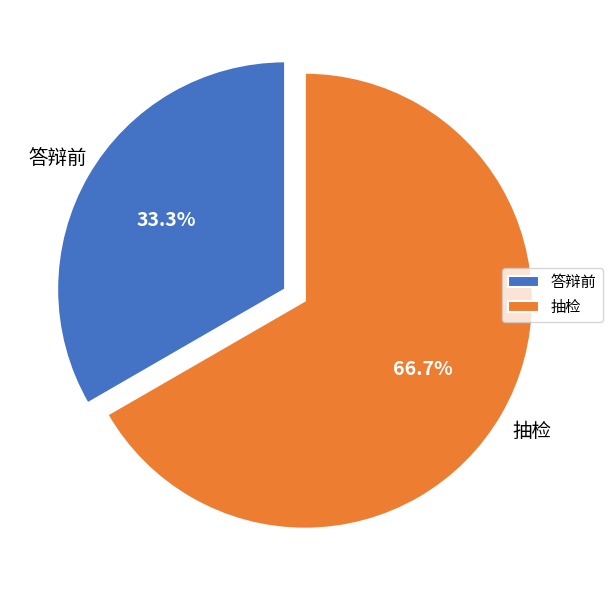

Which category has the smallest portion of the pie?

答辩前